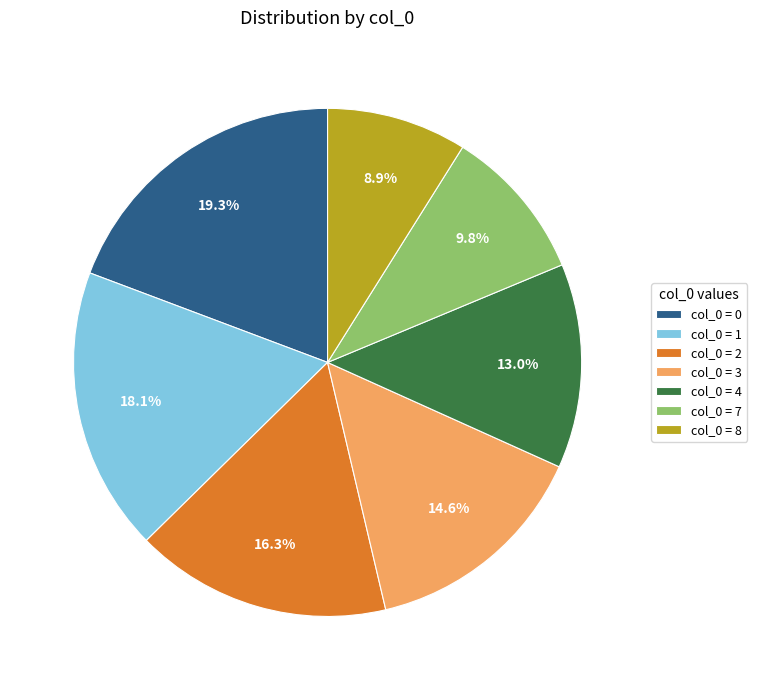

Count the number of slices in the pie.

7